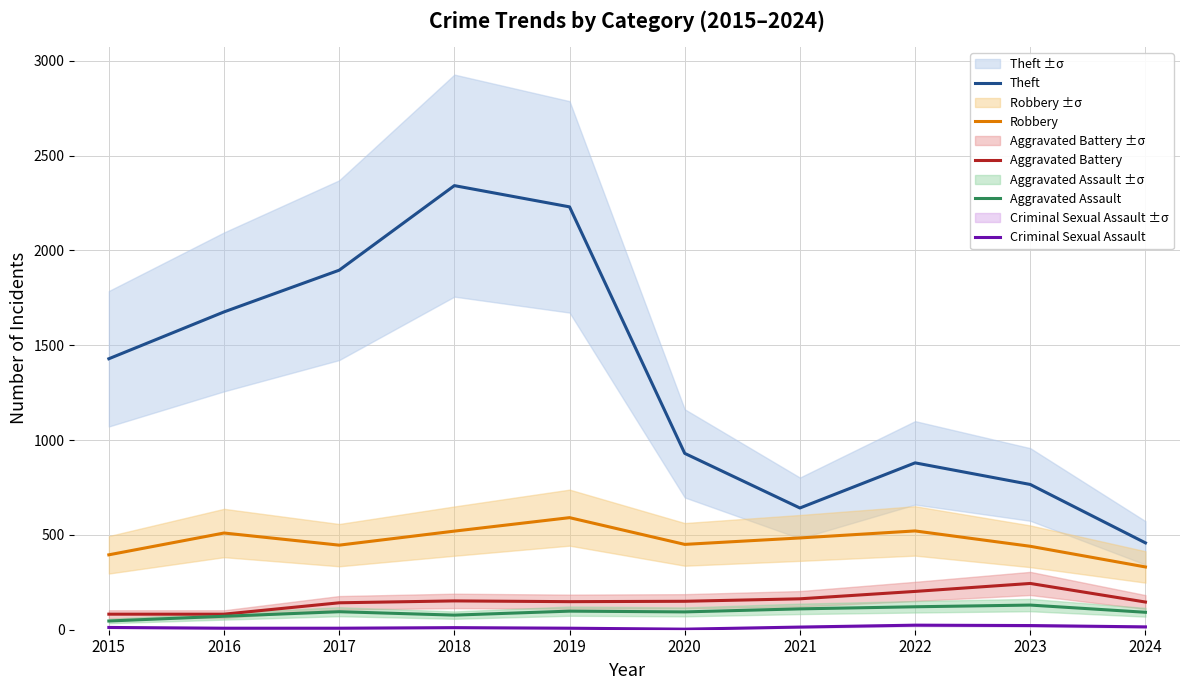

True or false: Aggravated Battery has more than 0 points higher than both neighbors.

True